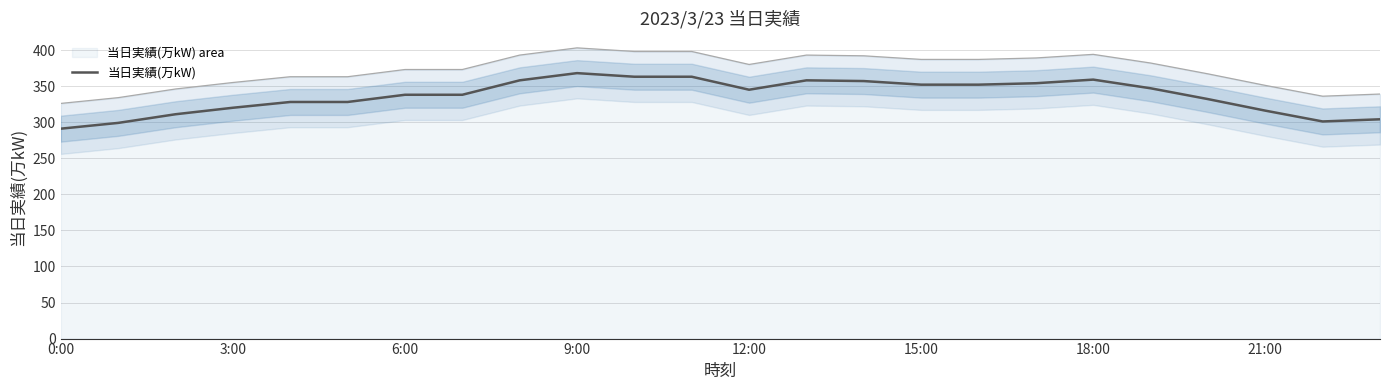

Which label corresponds to the smallest value in the chart?

0:00